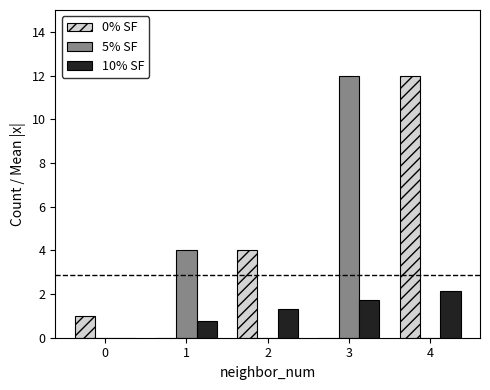

Is the value of 5% SF at 3 greater than the value of 0% SF at 0?

Yes